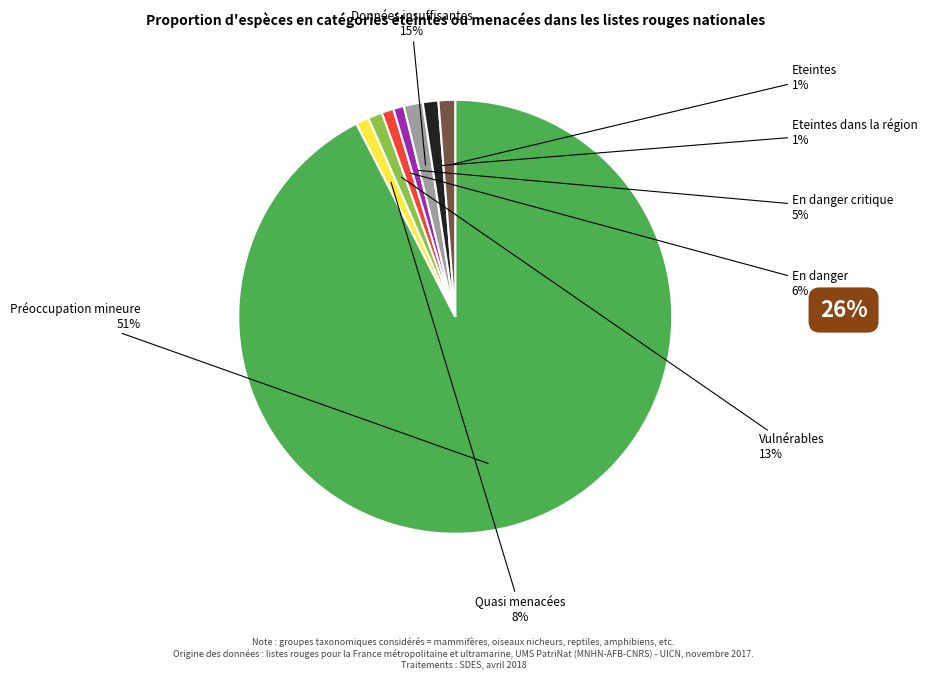

Does geocd_1040 account for over 50% of the chart?

Yes